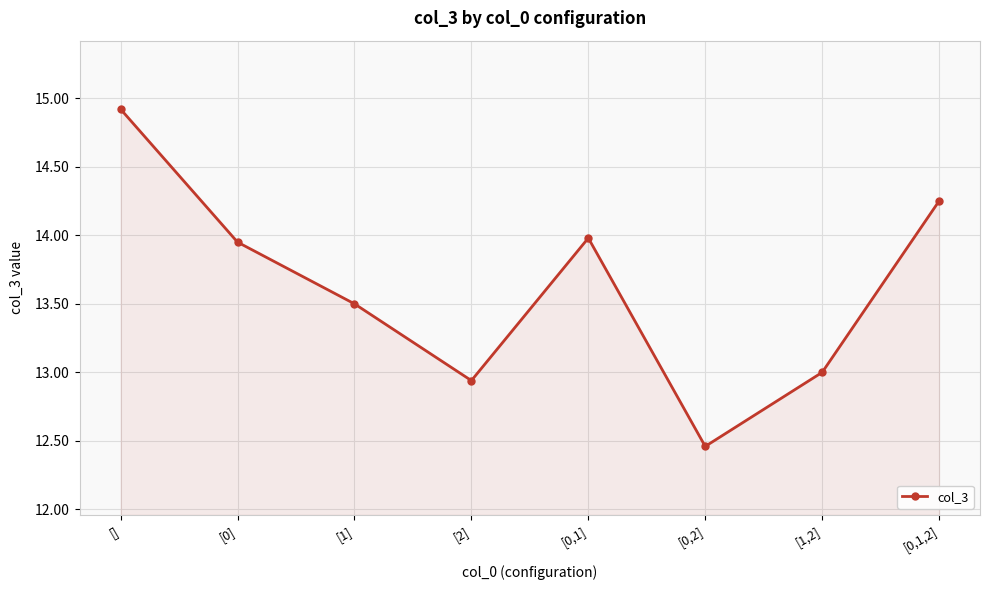

Read the value at [0,1].

14.0